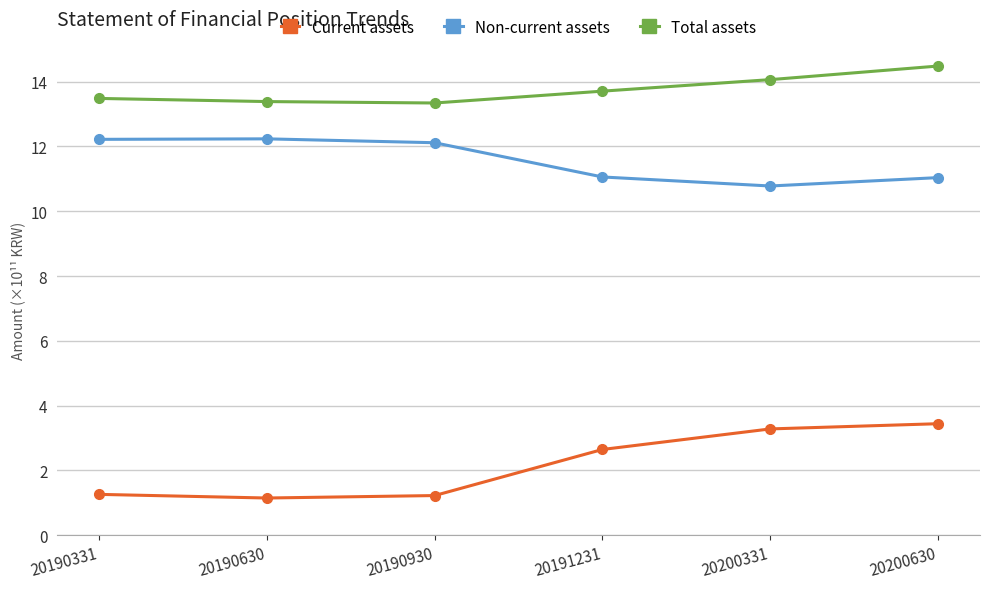

True or false: Total assets has more than 2 points higher than both neighbors.

False